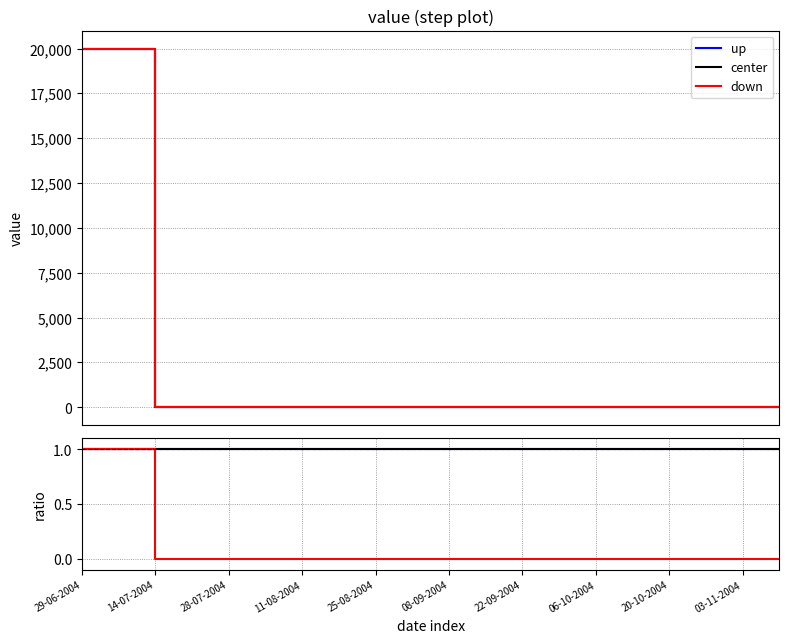

Reading left to right, transcribe all the data shown in this chart.

up: 1	1	1	1	1	1	1	1	1	1	1	1	1	1	1	1	1	1	1	1
center: 1	1	1	1	1	1	1	1	1	1	1	1	1	1	1	1	1	1	1	1
down: 1	1	0	0	0	0	0	0	0	0	0	0	0	0	0	0	0	0	0	0